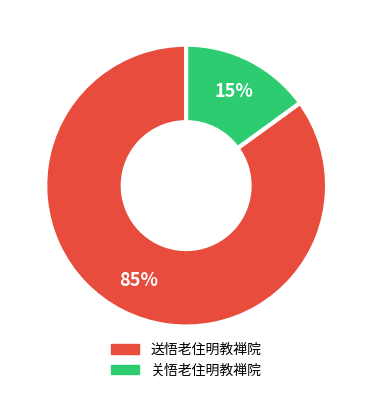

Is the sum of 送悟老住明教禅院 and 关悟老住明教禅院 greater than half?

Yes